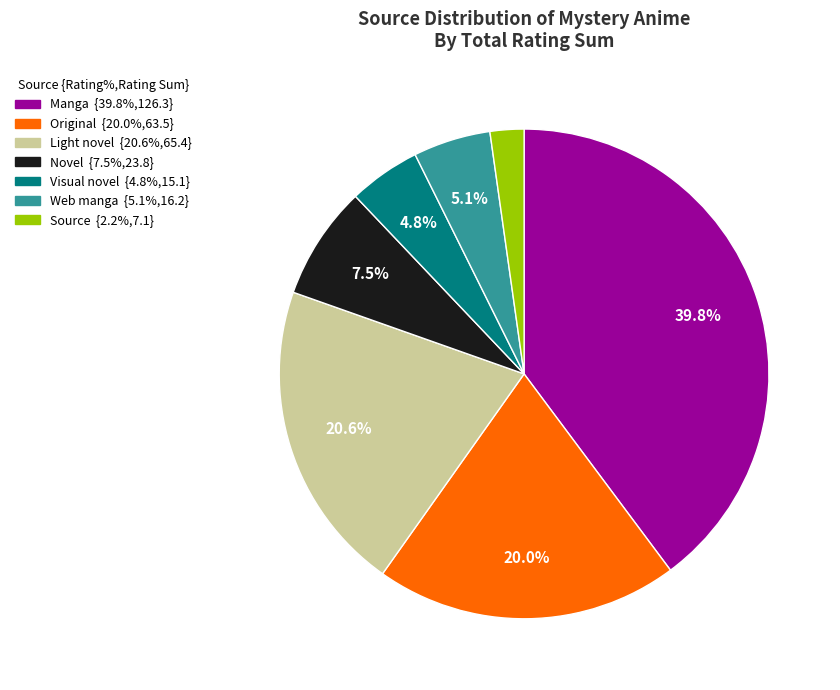

How many slices are in this pie chart?

7